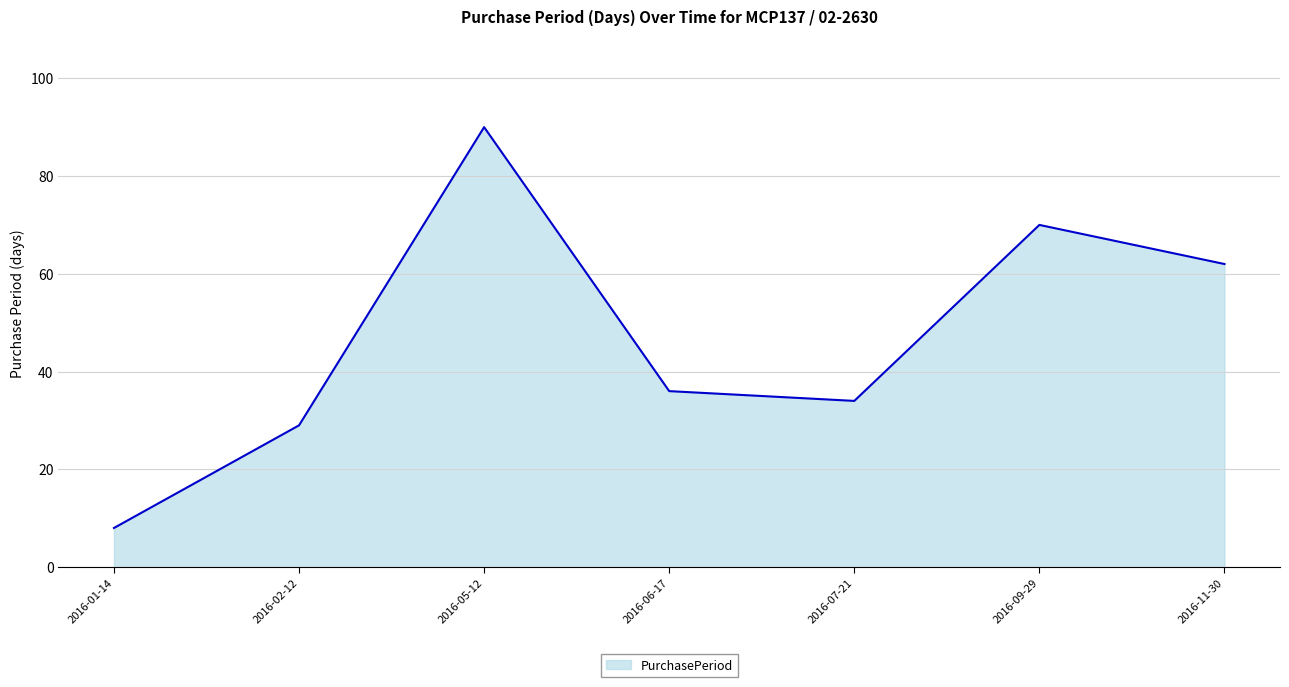

What is the smallest value displayed?

8